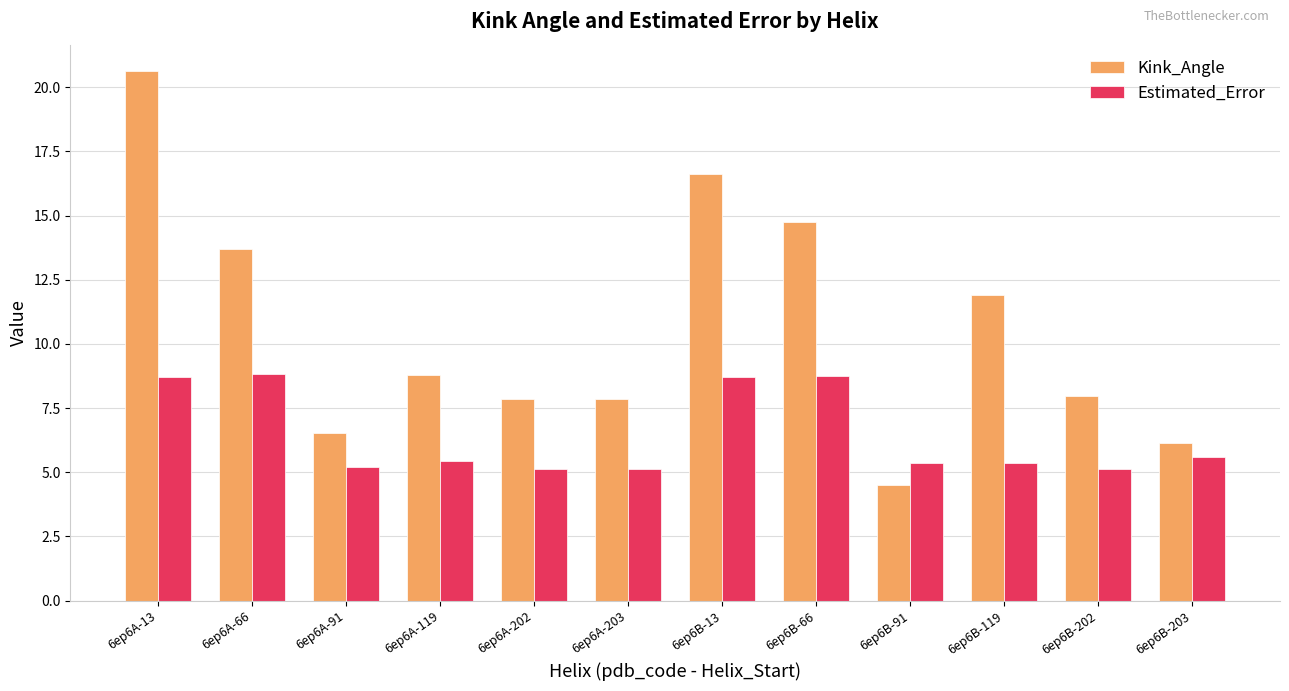

True or false: Kink_Angle has a value of 3.2 at 6ep6A-203.

False